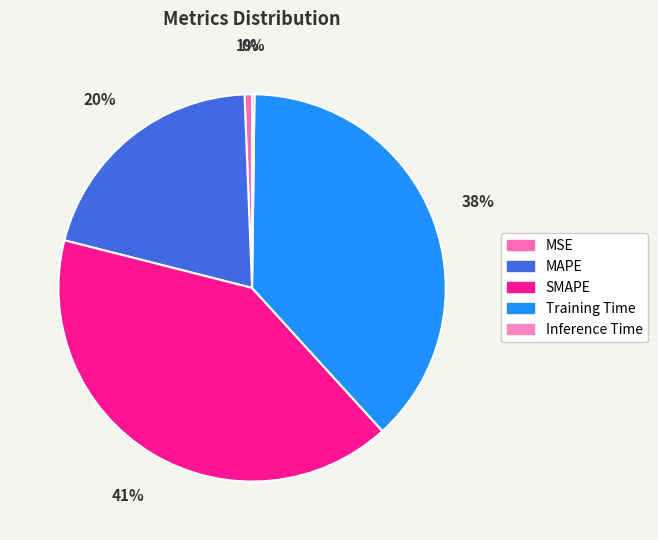

What percentage is NOT represented by MSE?

99.4%